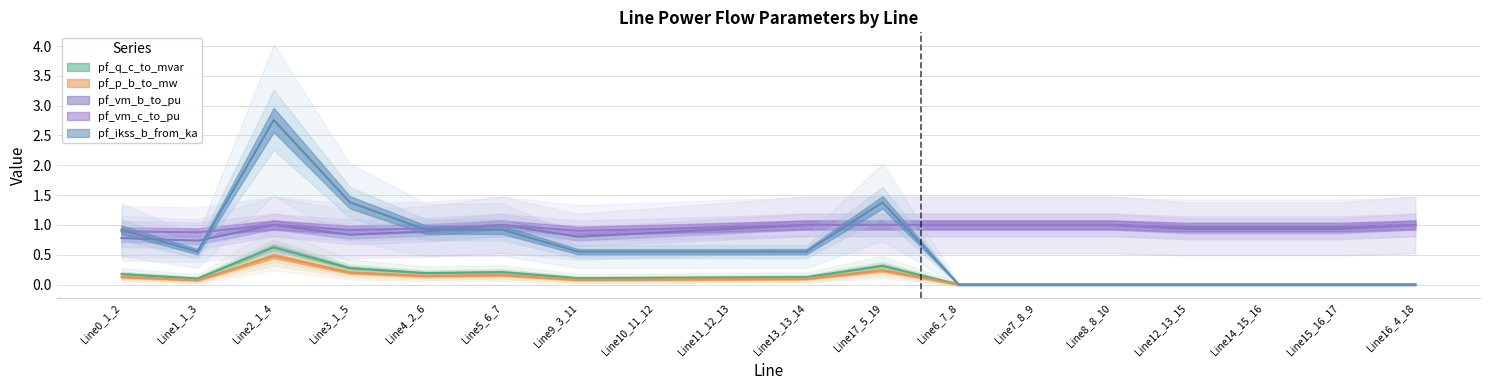

What is the sum of all pf_vm_b_to_pu values?

16.6